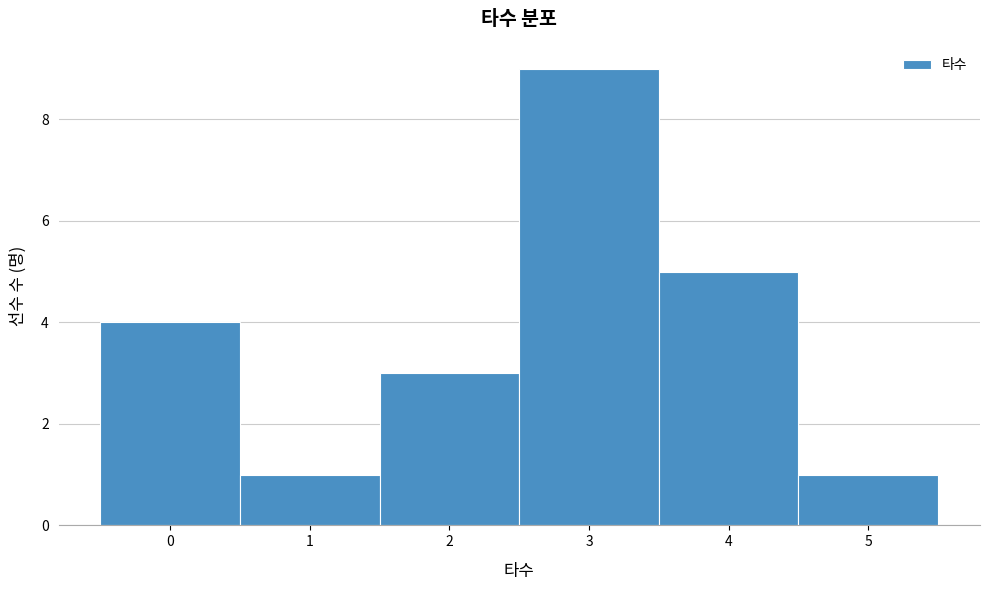

Reading left to right, list every bar in this chart as the range it spans on the x-axis followed by its height. The values are not printed on the chart, so give them approximately, as read against the axis.

-0.5 to 0.5: 4
0.5 to 1.5: 1
1.5 to 2.5: 3
2.5 to 3.5: 9
3.5 to 4.5: 5
4.5 to 5.5: 1